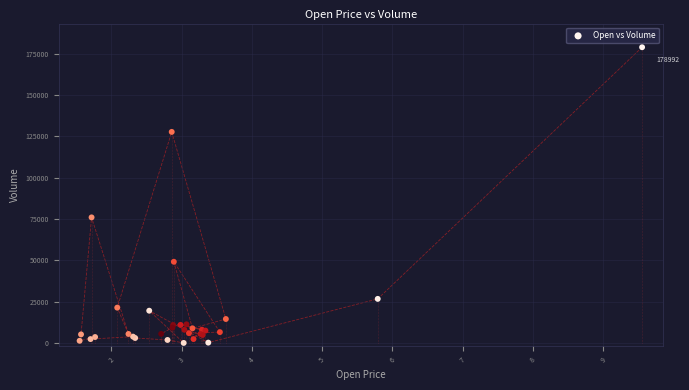

What Y value in the scatter plot is closest to 89496?

75992